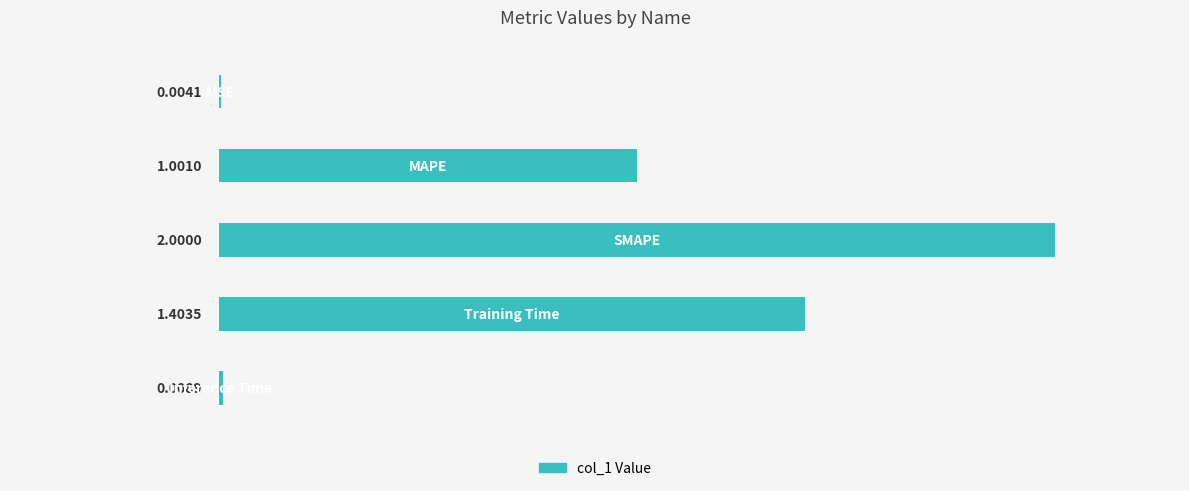

What is the difference between the second highest and minimum values?

1.4